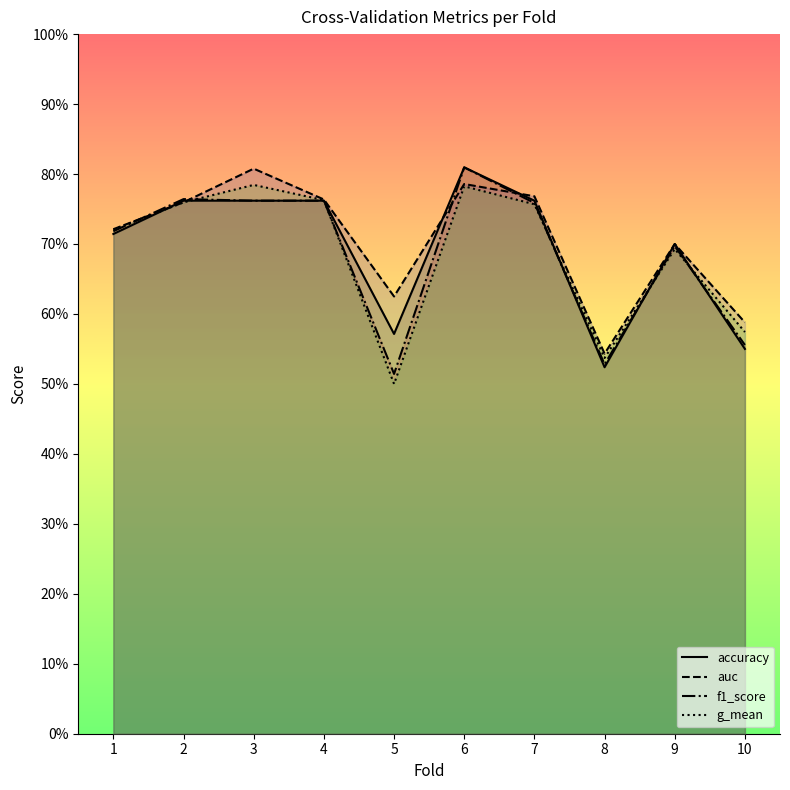

What value does the accuracy series have at 3?

0.8